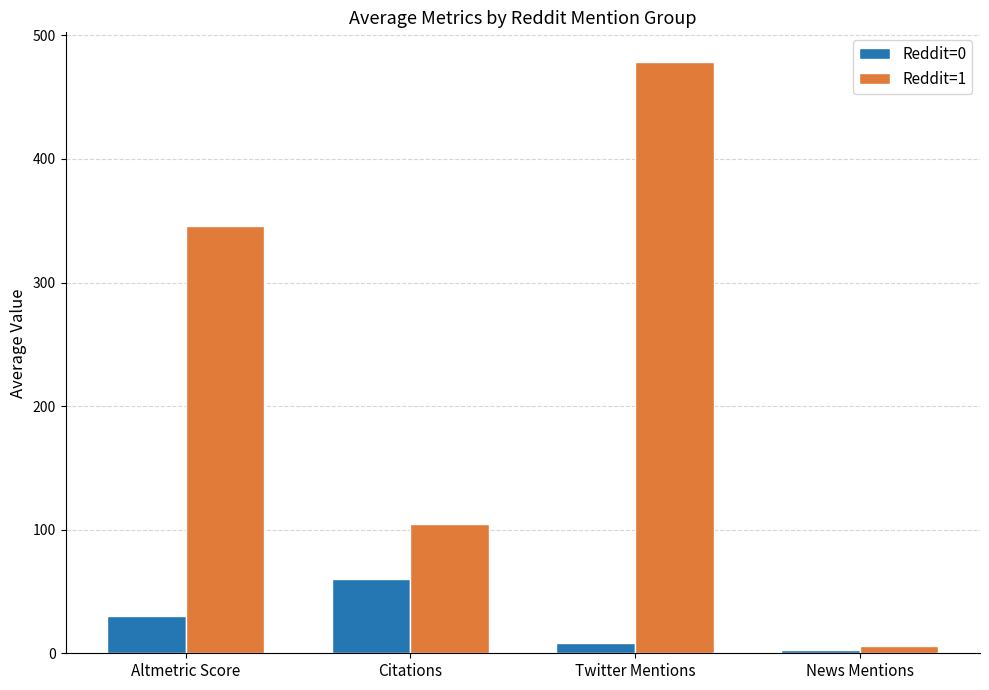

The Reddit=1 series shows 6.2 at News Mentions. True or false?

True